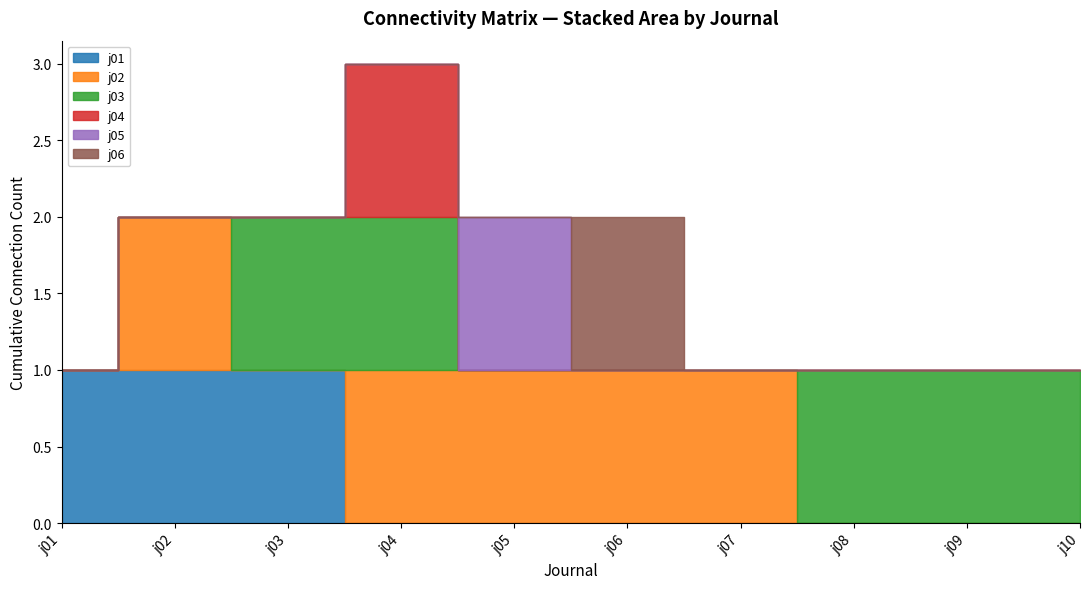

How many categories are shown in the chart?

10